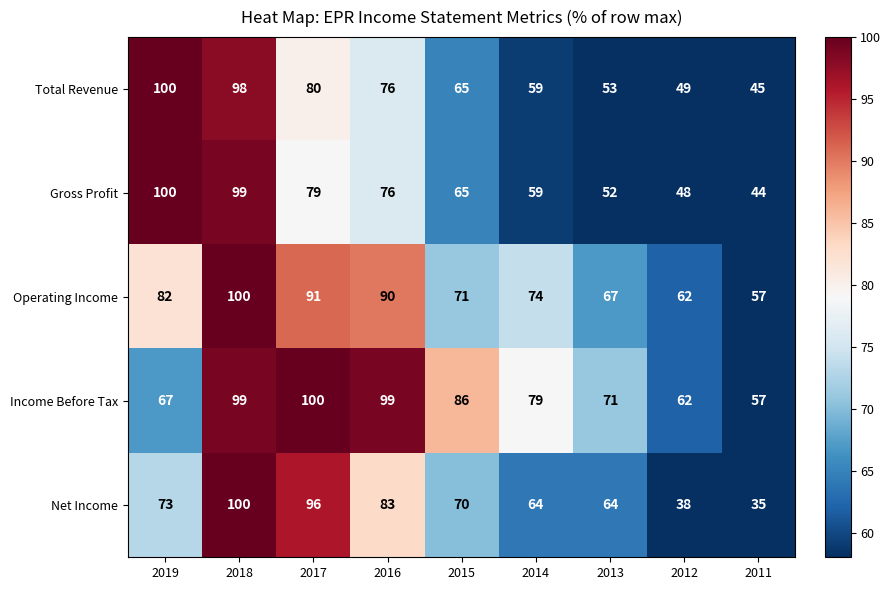

Count the number of data series in this chart.

5